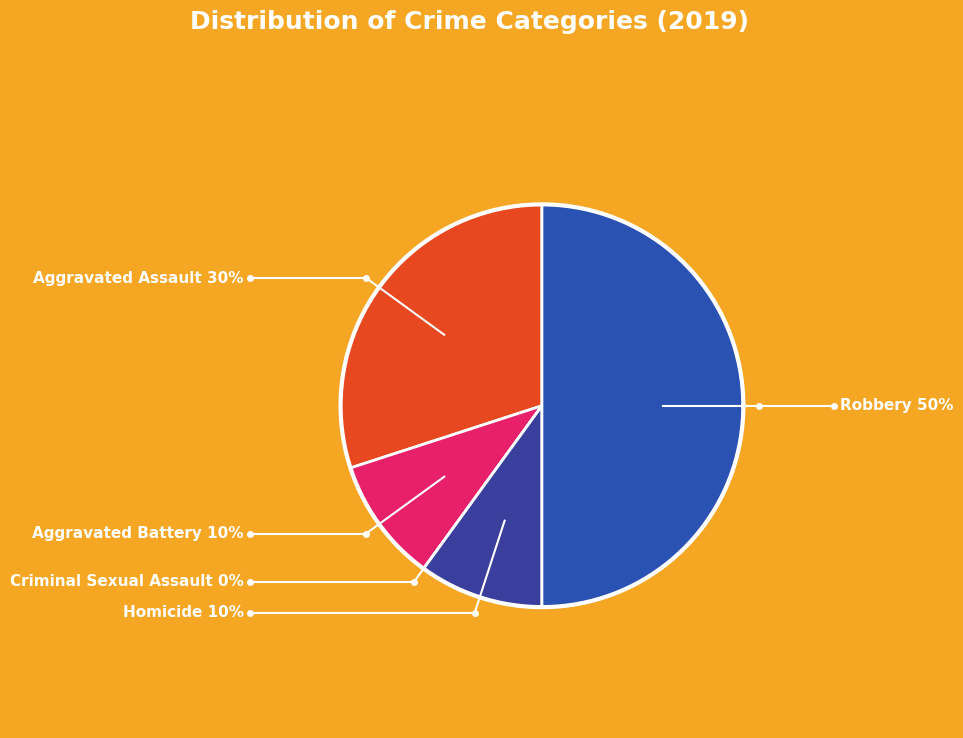

Does Criminal Sexual Assault account for over 50% of the chart?

No